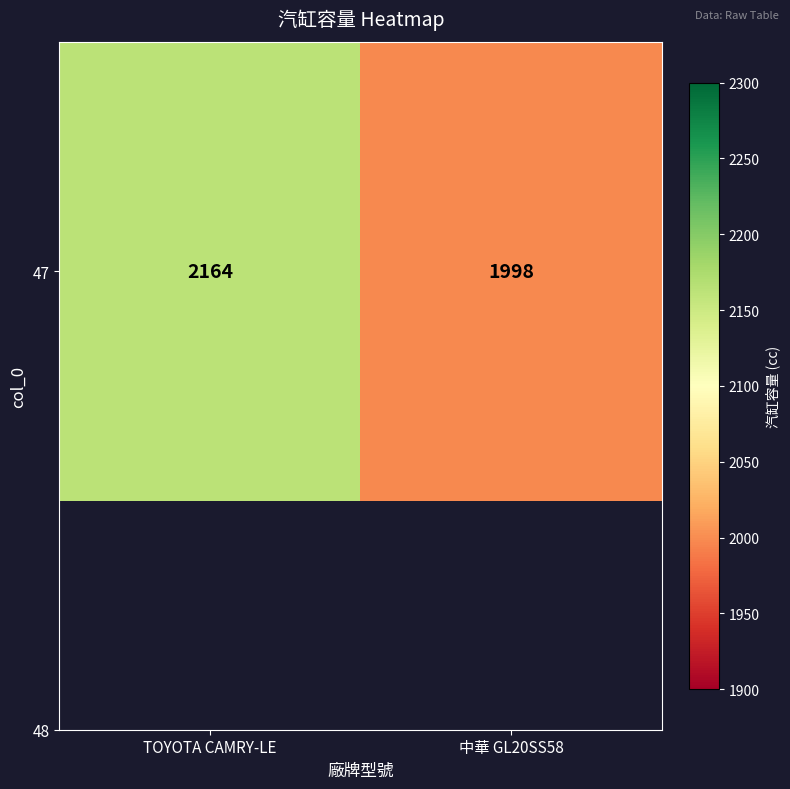

Where is the data nearest to the value 2081?

TOYOTA CAMRY-LE